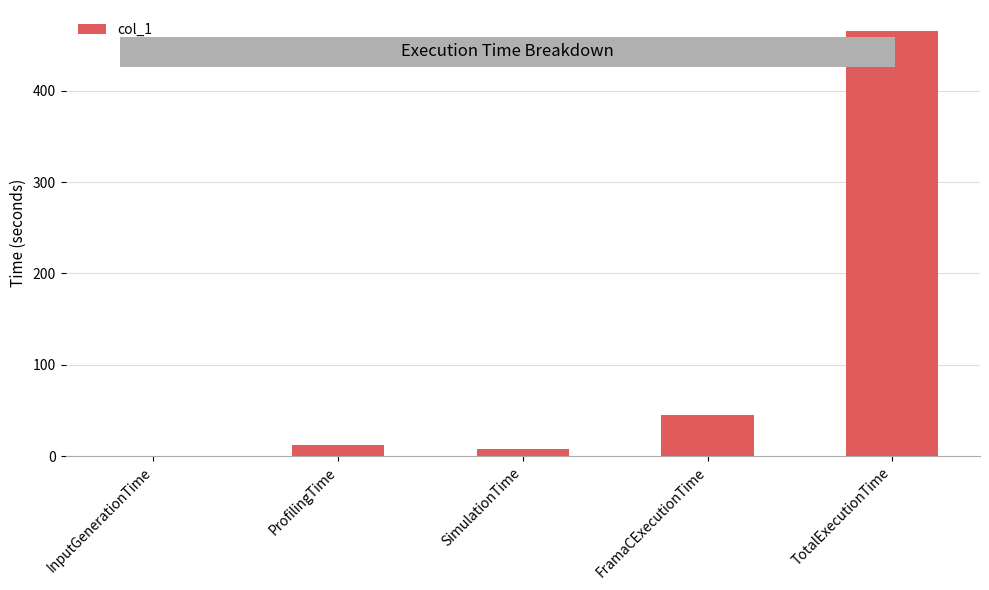

What is the change in value from InputGenerationTime to TotalExecutionTime?

+464.8